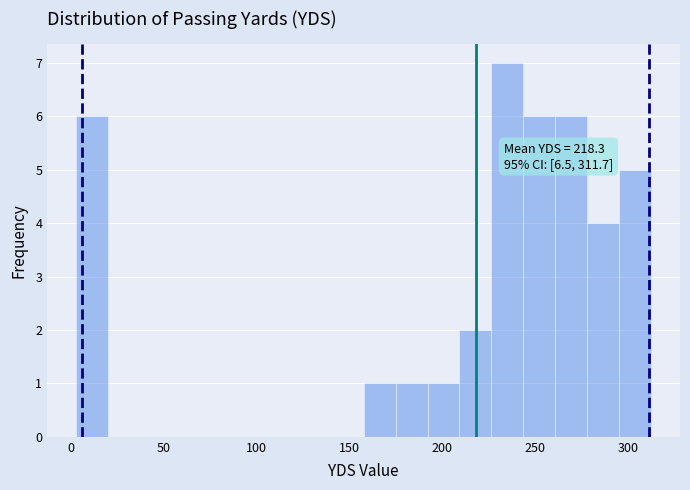

Read against the x-axis, roughly where is the centre of the tallest bar?

235